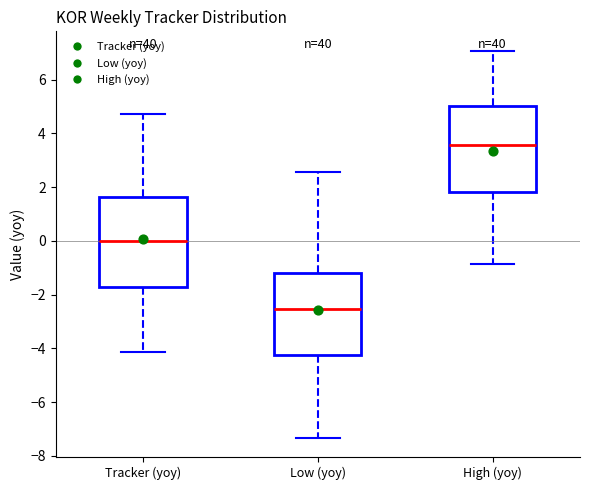

Reading left to right, read every box against the y-axis: the position of its median line, the range the box covers, and the ends of its whiskers. The values are not printed on the chart, so give them approximately, as read against the axis.

Tracker (yoy): median 0.0, box -1.8 to 1.6, whiskers -4.2 to 4.8
Low (yoy): median -2.6, box -4.2 to -1.2, whiskers -7.4 to 2.6
High (yoy): median 3.6, box 1.8 to 5.0, whiskers -0.8 to 7.0